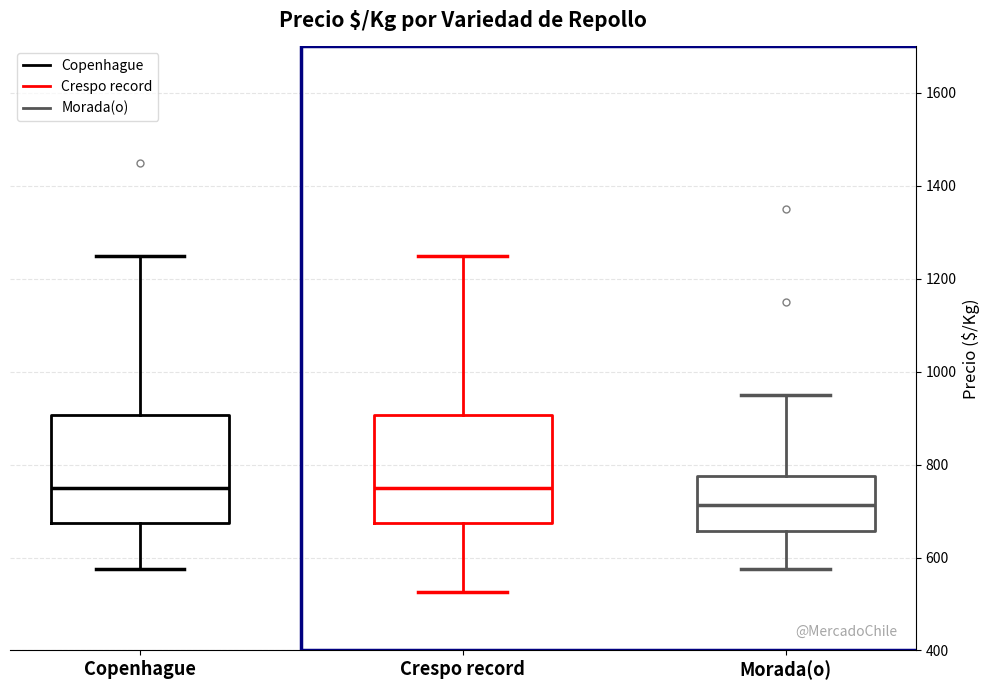

Reading left to right, transcribe this box plot: for each box, give where its median line is, the range the box spans, and where its two whiskers end, as read against the y-axis. The values are not printed on the chart, so give them approximately, as read against the axis.

Copenhague: median 760, box 680 to 900, whiskers 580 to 1260
Crespo record: median 760, box 680 to 900, whiskers 520 to 1260
Morada(o): median 720, box 660 to 780, whiskers 580 to 960